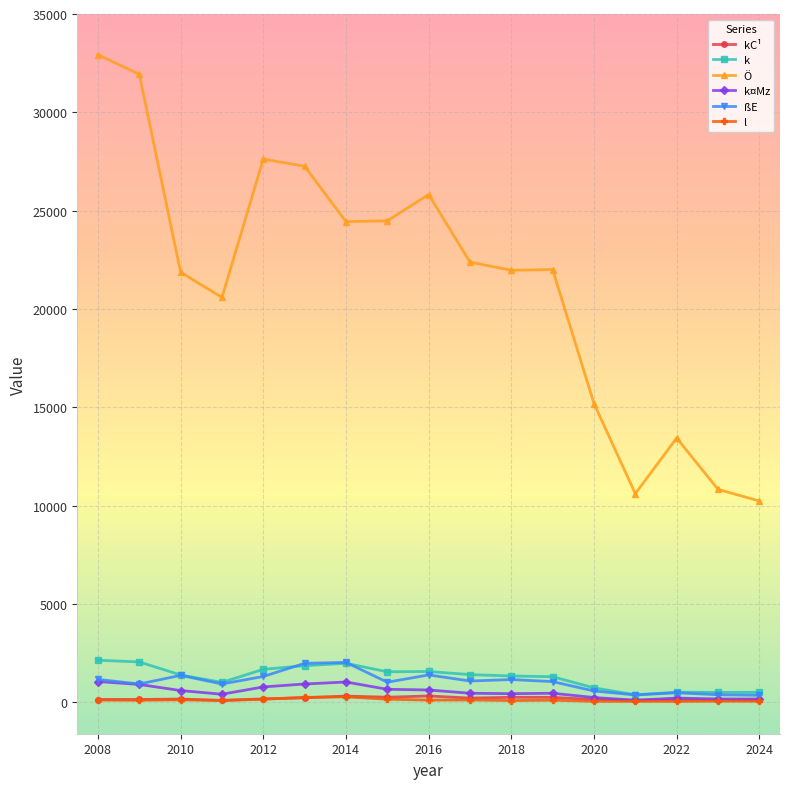

True or false: ßE and Ö intersect in this chart.

False